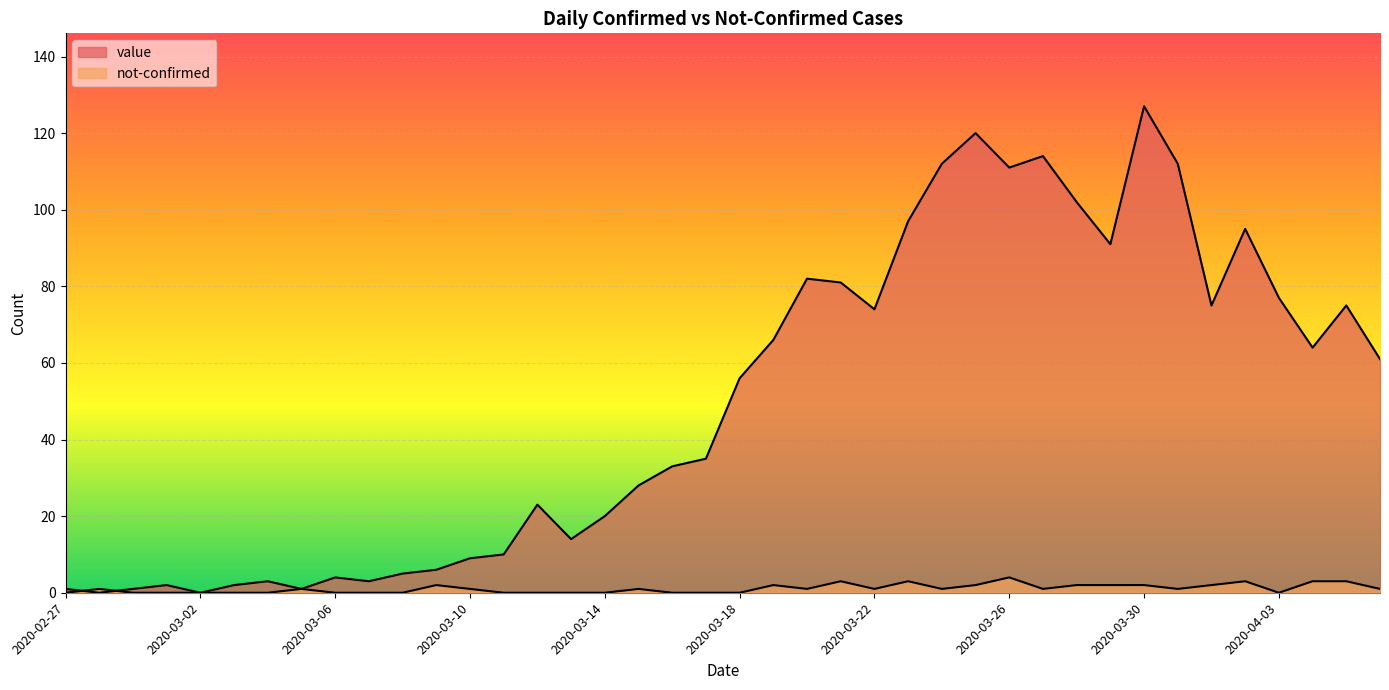

What is the difference between the not-confirmed values at 2020-03-05 and 2020-04-01?

1